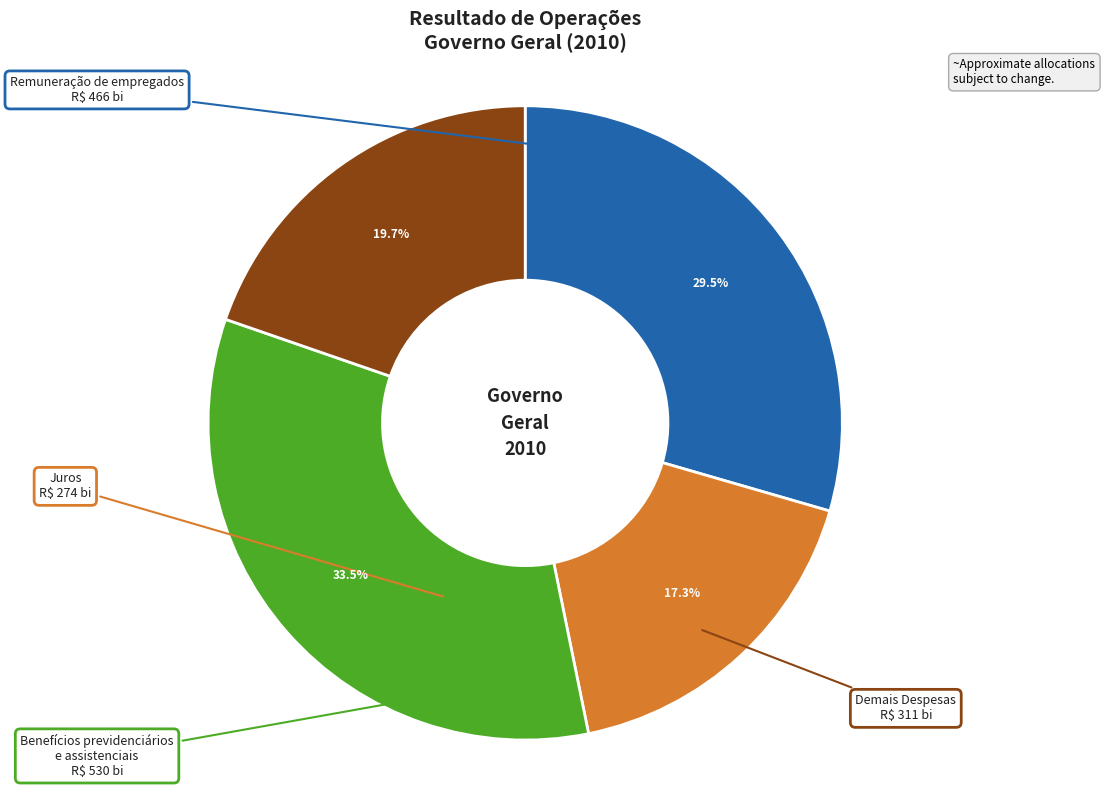

Count the number of slices in the pie.

4